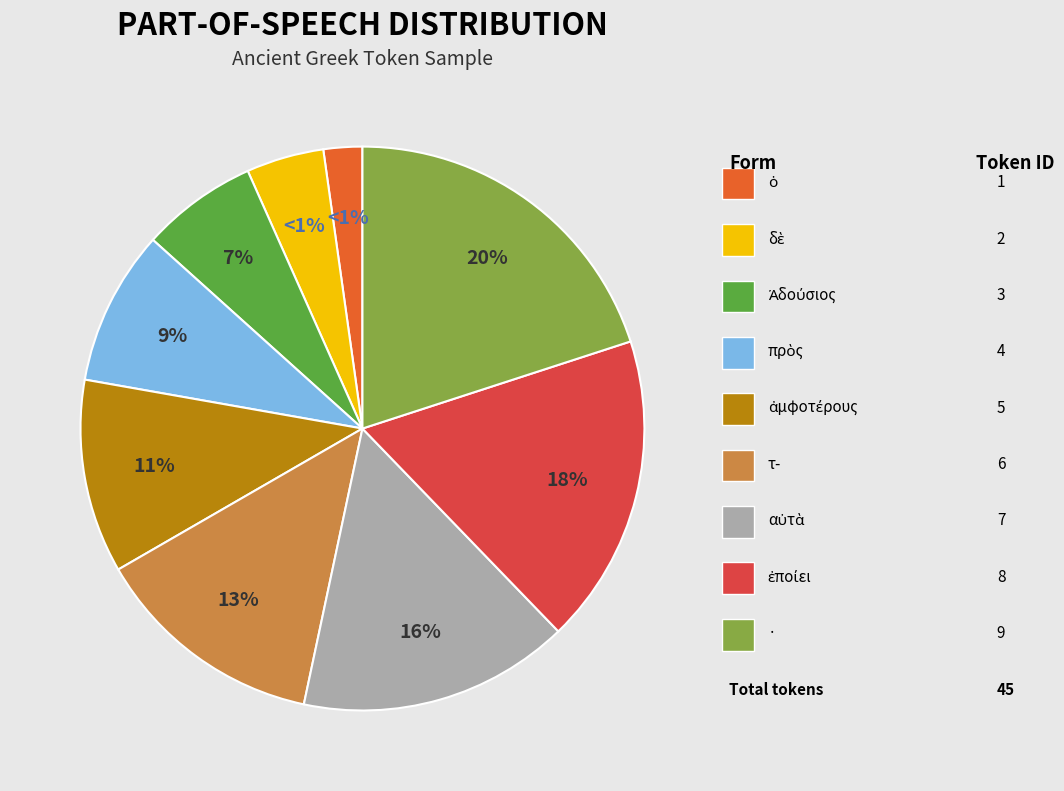

What is the smallest slice in the pie chart?

ὁ